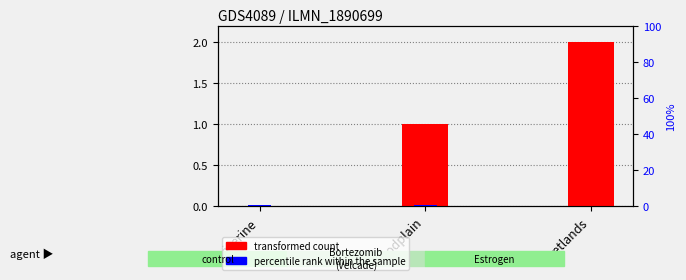

Which series has the largest range (max minus min)?

transformed count